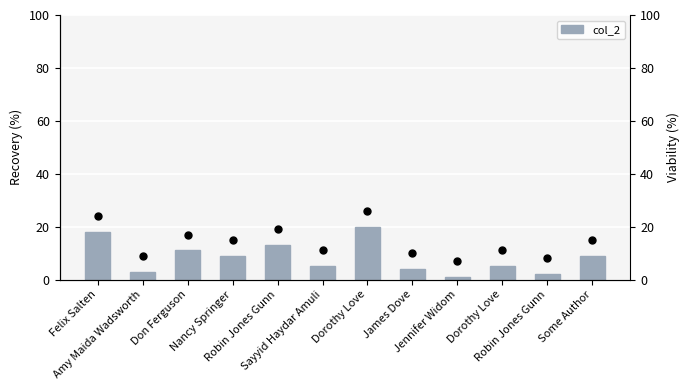

Which label corresponds to the smallest value in the chart?

Jennifer Widom